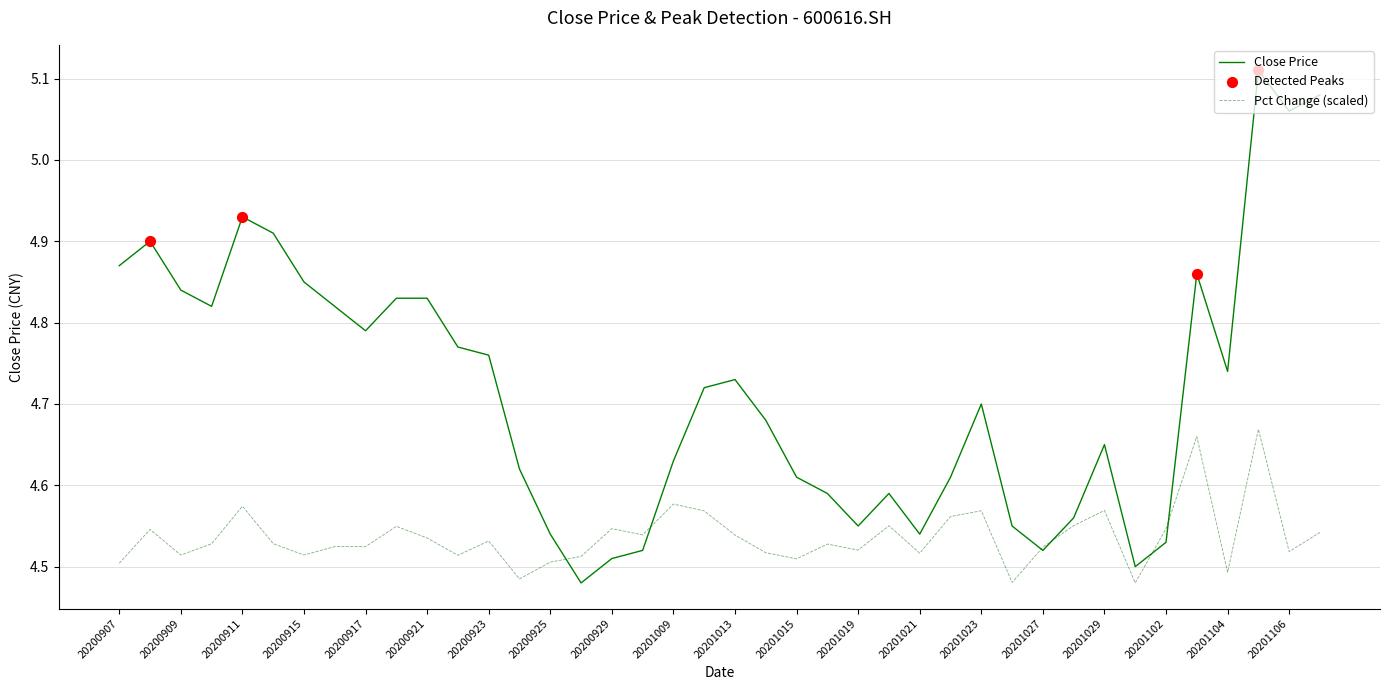

Which series has the widest spread of values?

Close Price